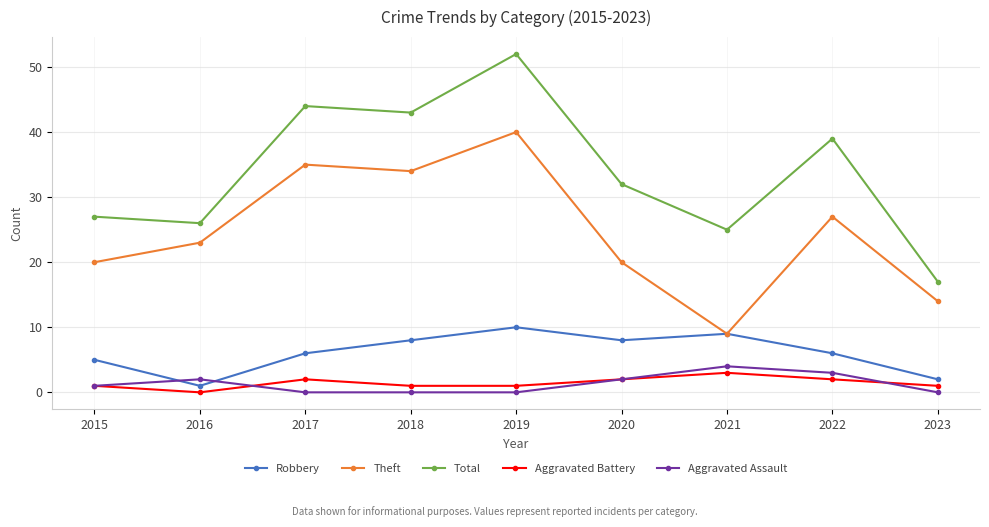

True or false: Aggravated Assault and Theft cross at least once.

False